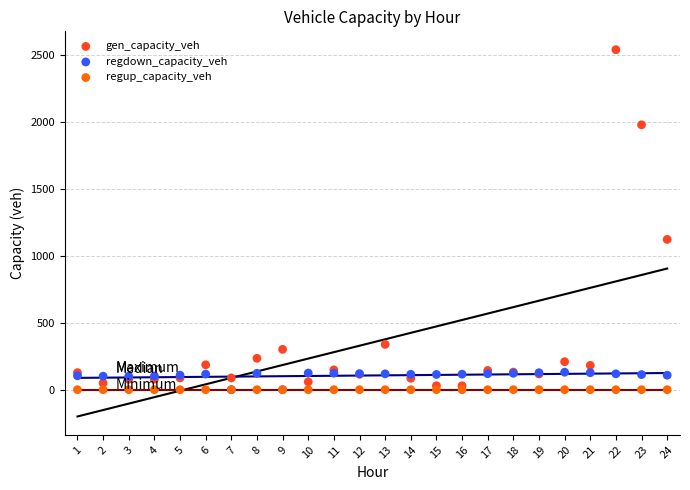

Across all series, what Y value is closest to 1270?

1123.5